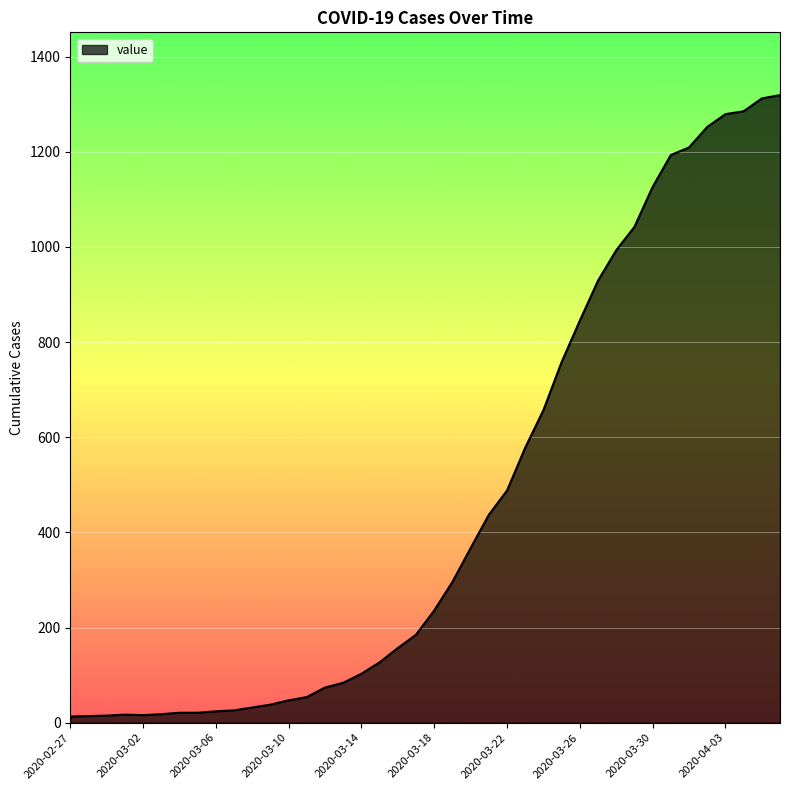

What is the greatest value displayed?

1319